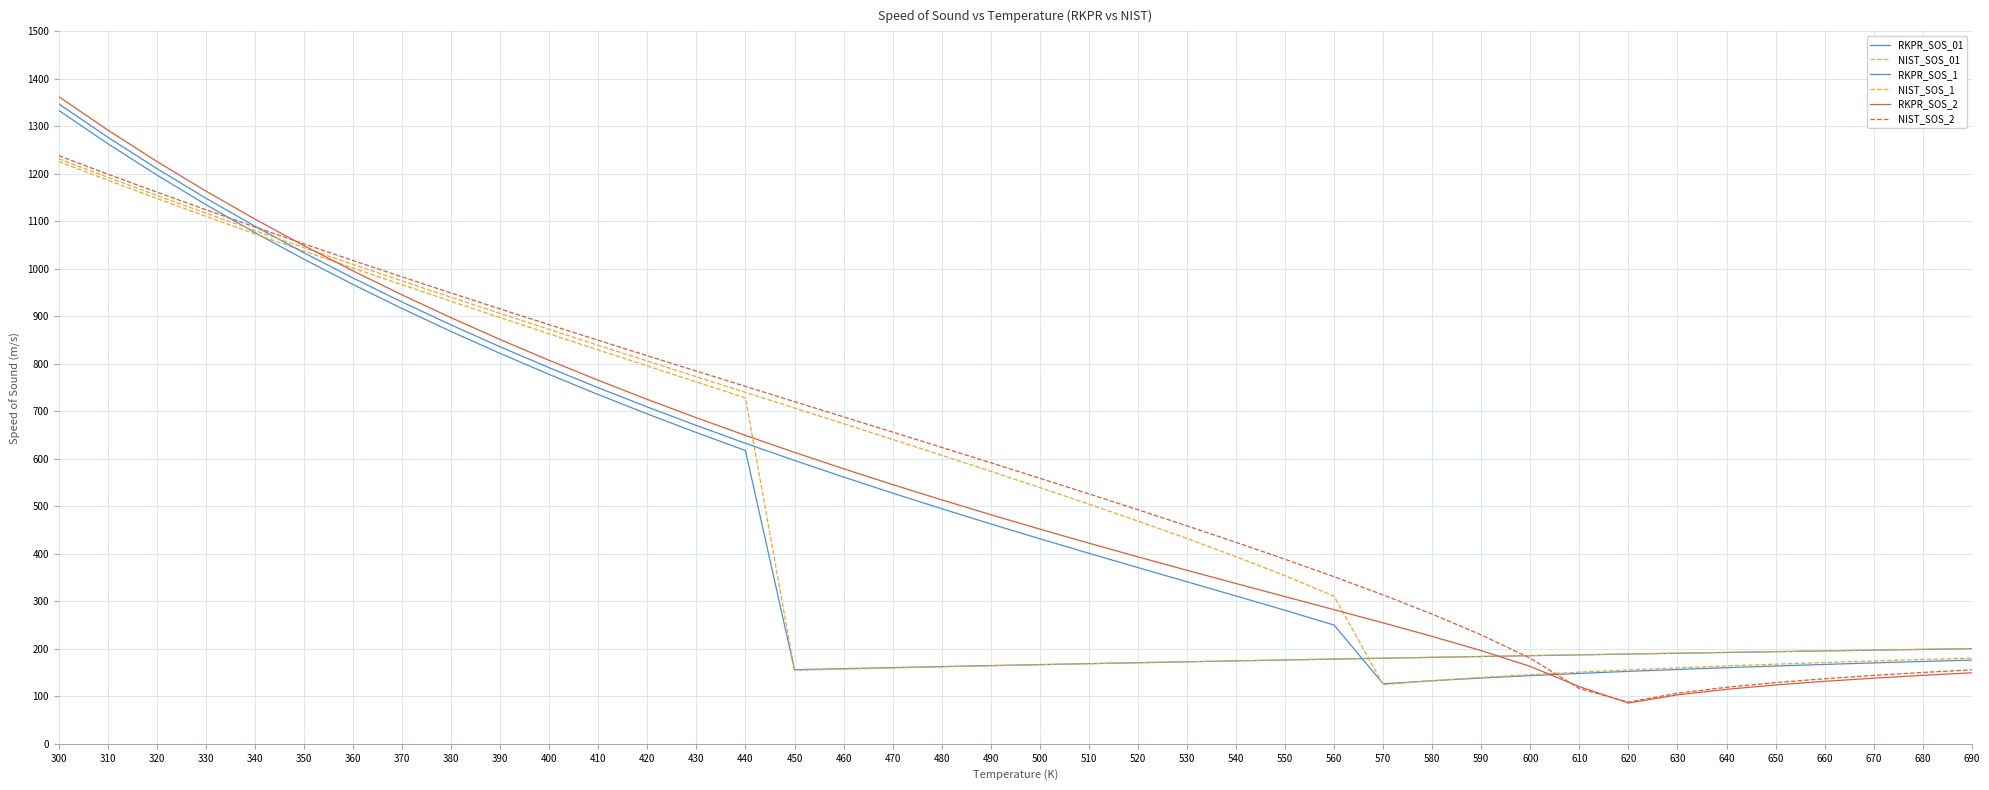

In NIST_SOS_01, how many points are lower than both neighbors (excluding endpoints)?

1